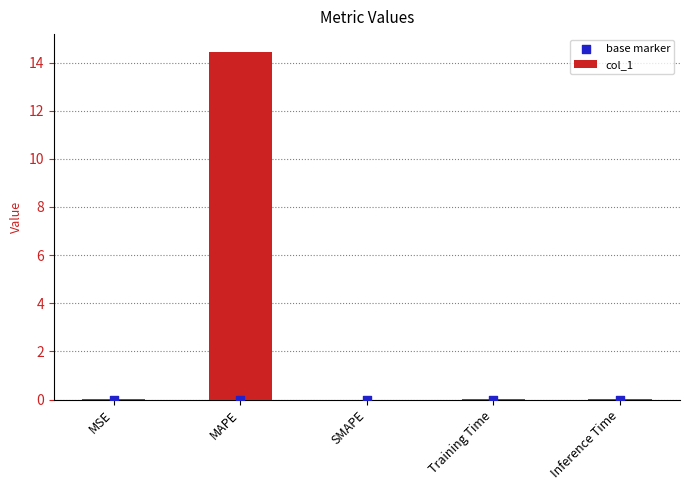

Which series reaches the maximum Y coordinate?

col_1